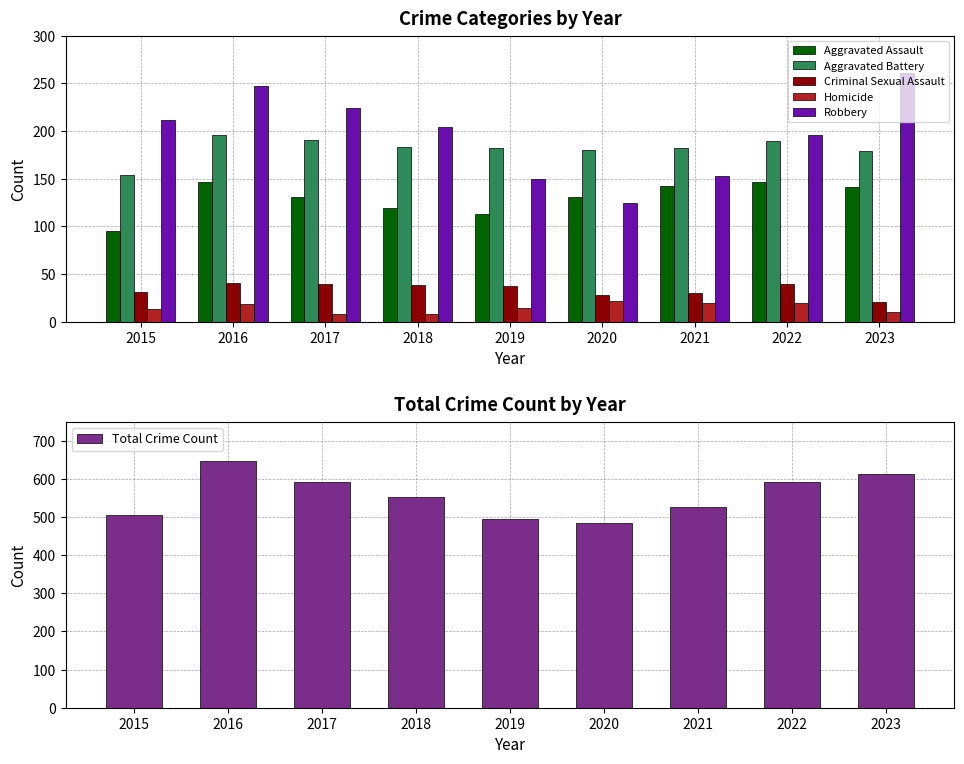

At how many categories does at least one series exceed 130?

9